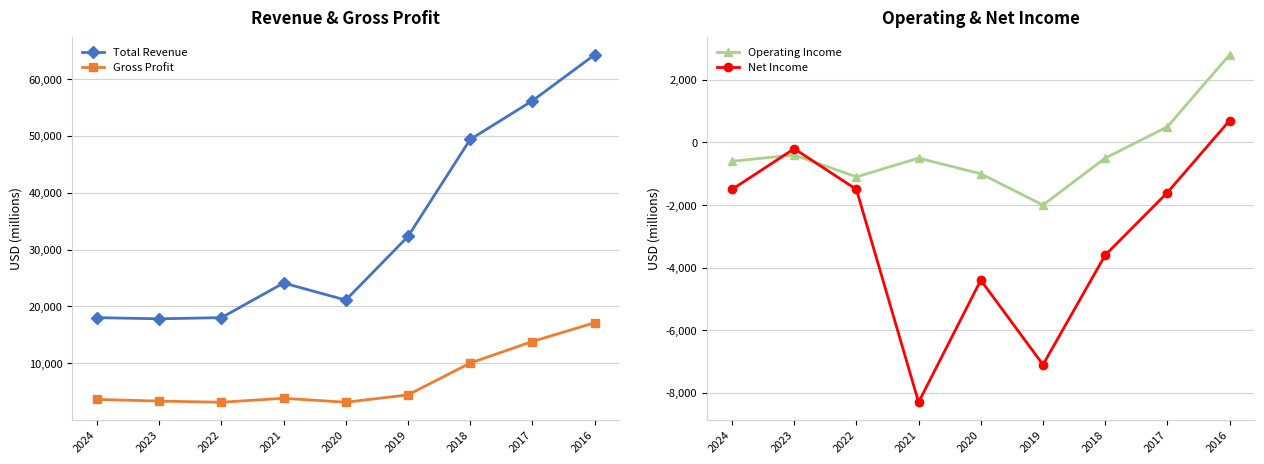

Where is Total Revenue nearest to the value 41050?

2018